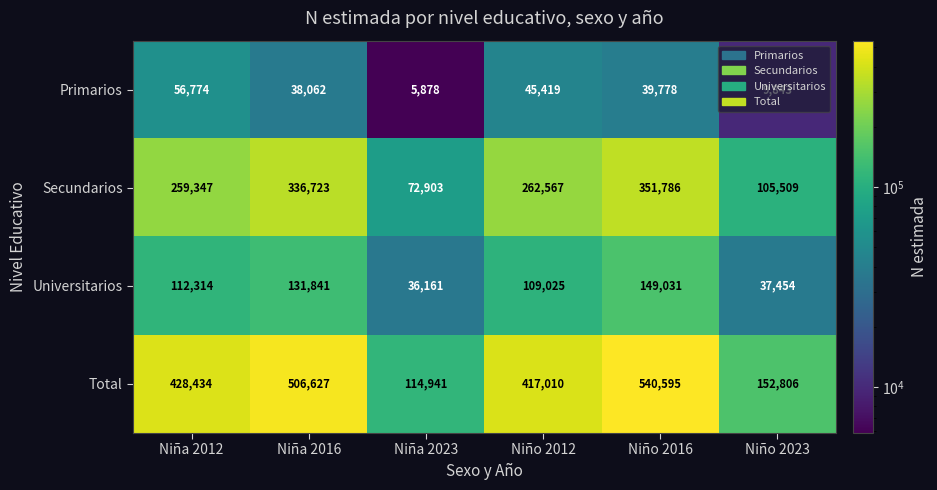

At which label does Secundarios reach its peak?

Niño 2016